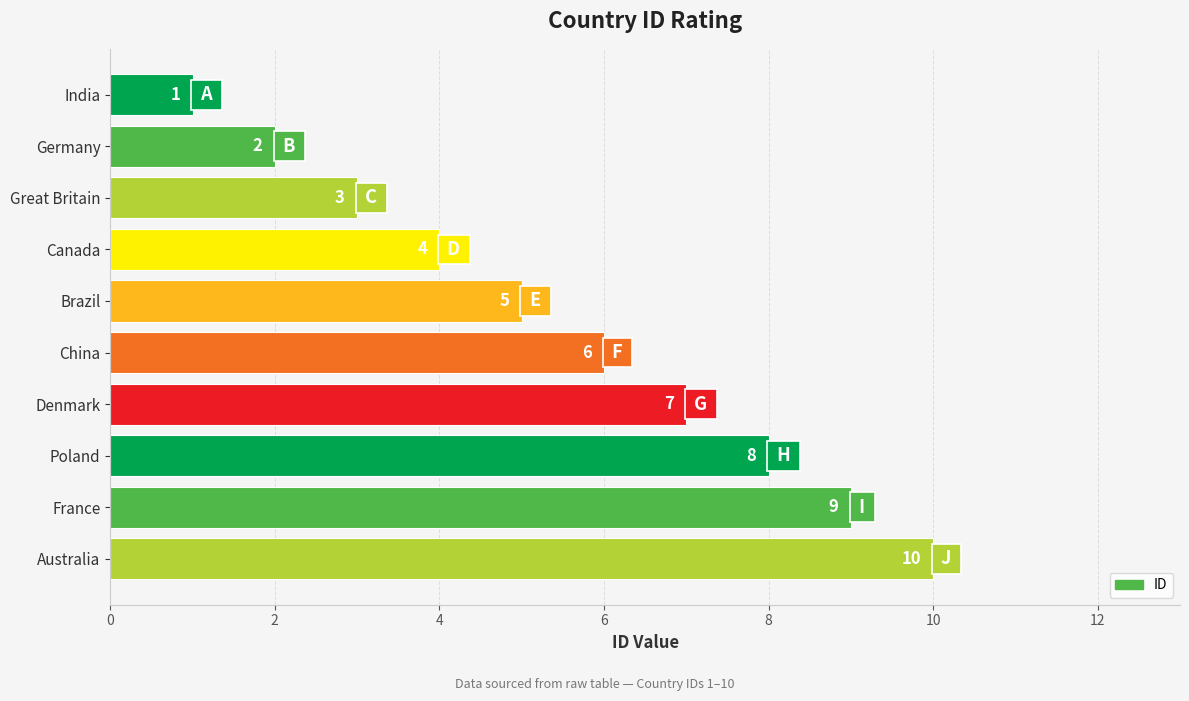

What is the greatest value displayed?

10